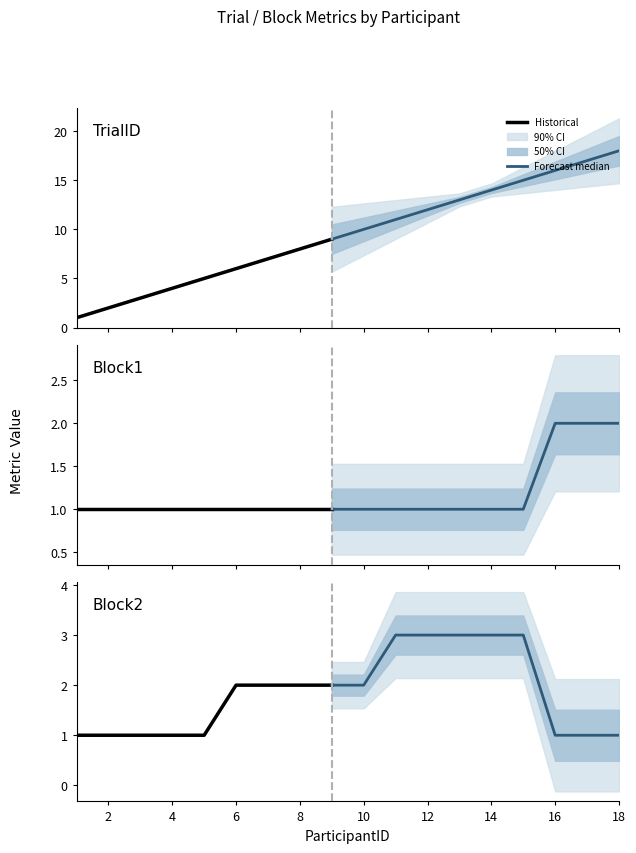

True or false: Block2 has more than 2 points higher than both neighbors.

False